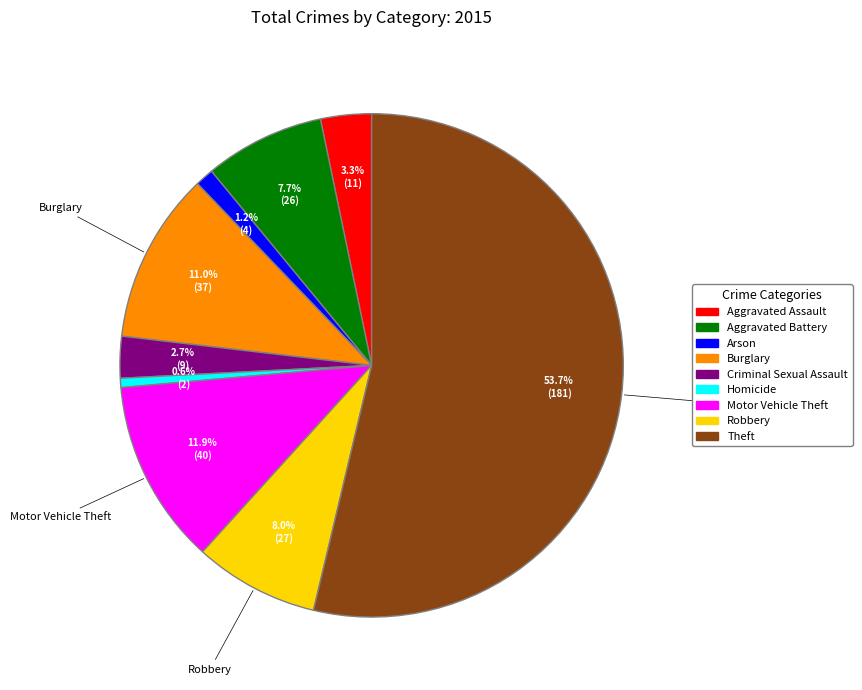

The Motor Vehicle Theft slice represents 7% of the pie. True or false?

False